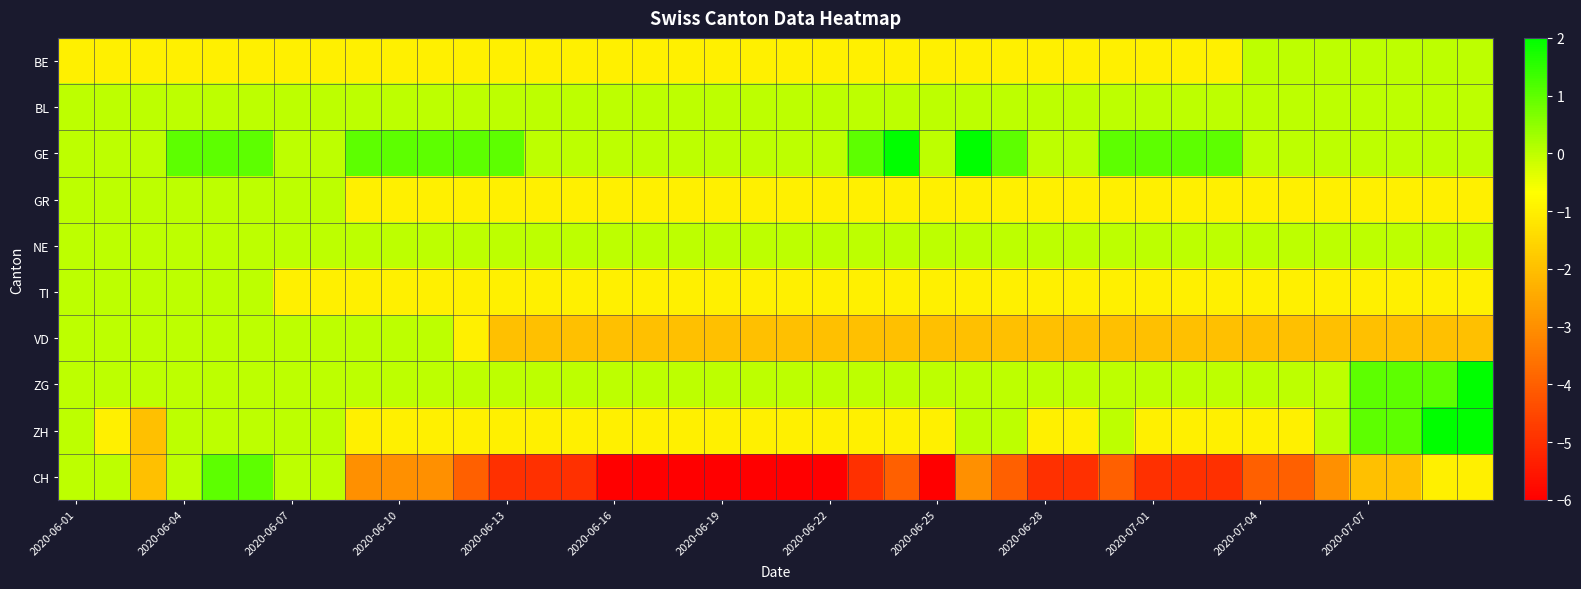

How many distinct data groups are displayed?

10